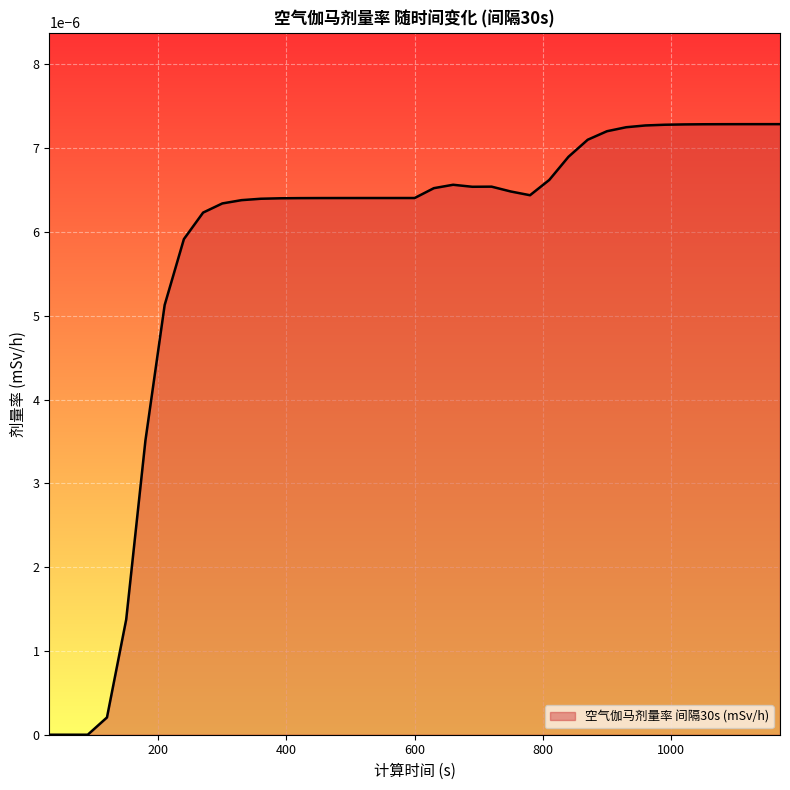

At which label is the value closest to 0?

30